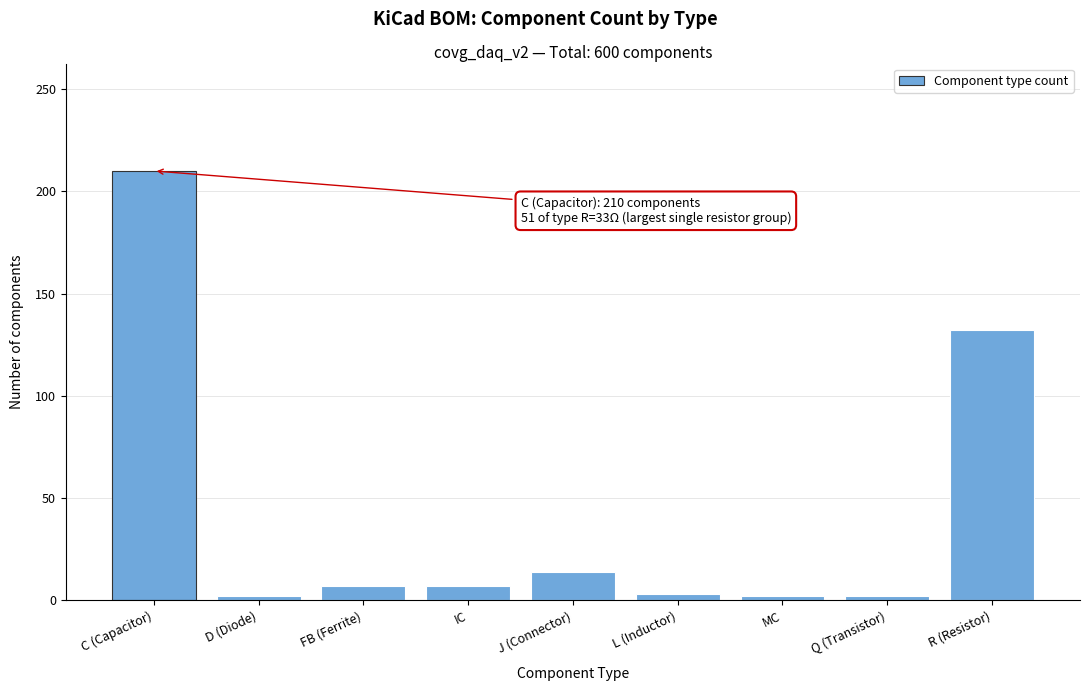

What position from the right is IC?

6